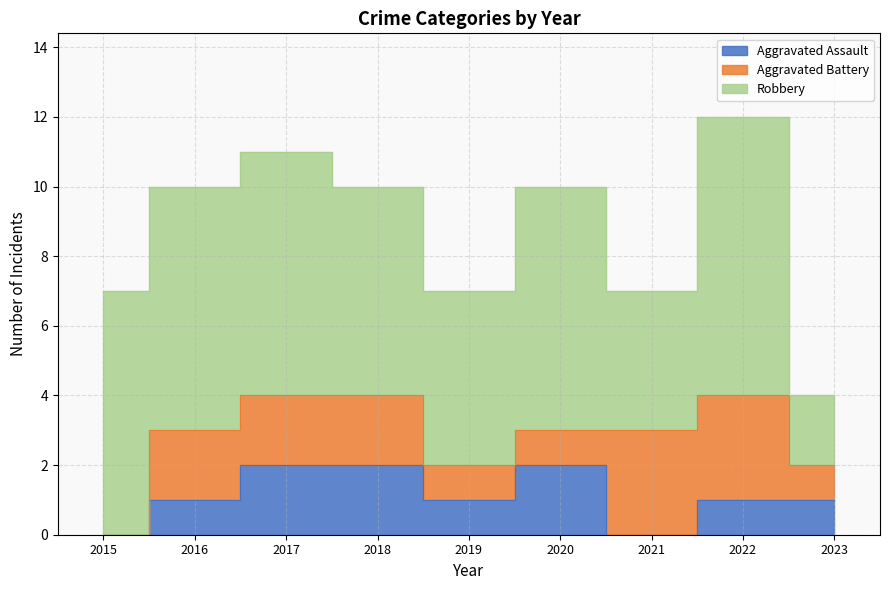

The value of Robbery at 2022 is 8. True or false?

True